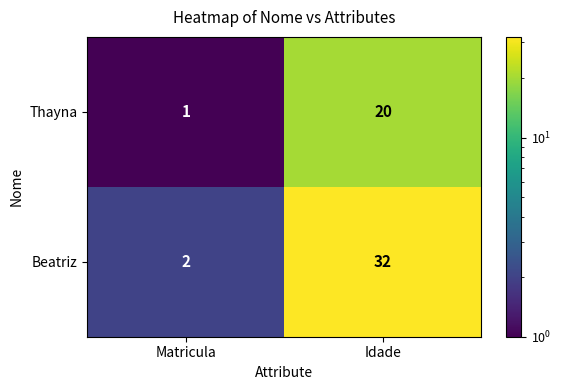

Where is Beatriz nearest to the value 17?

Matricula